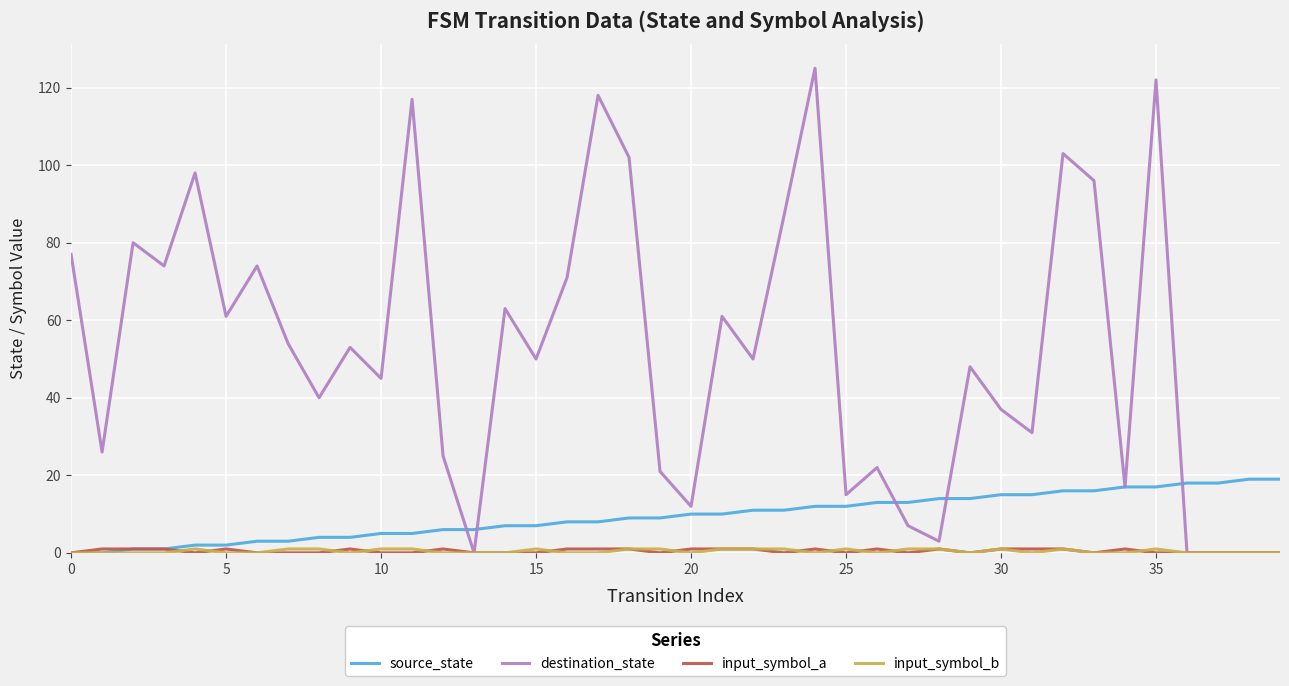

What is the maximum value for destination_state?

125